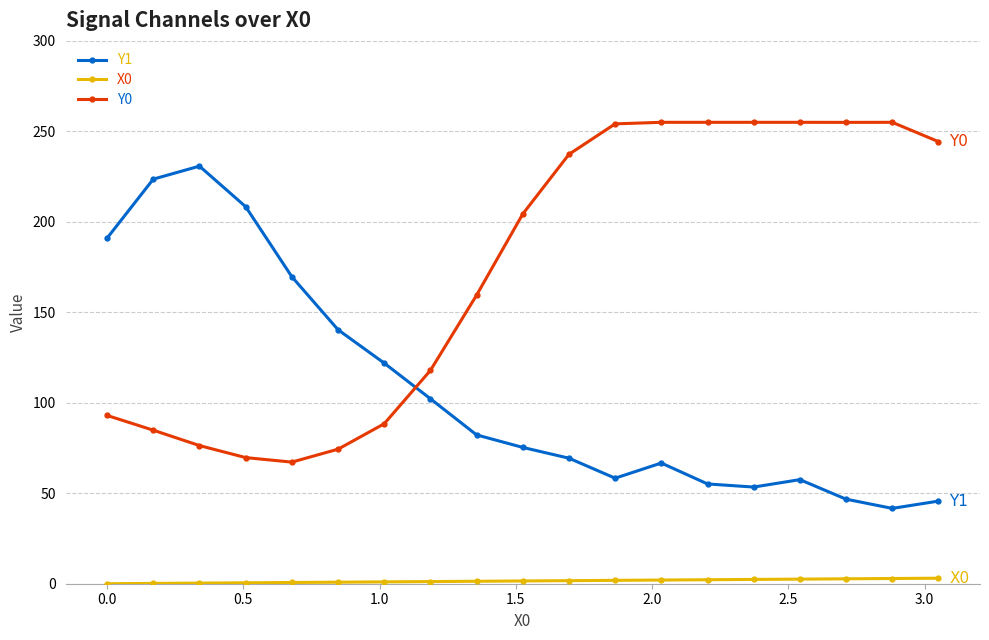

How many lines are shown in the chart?

3